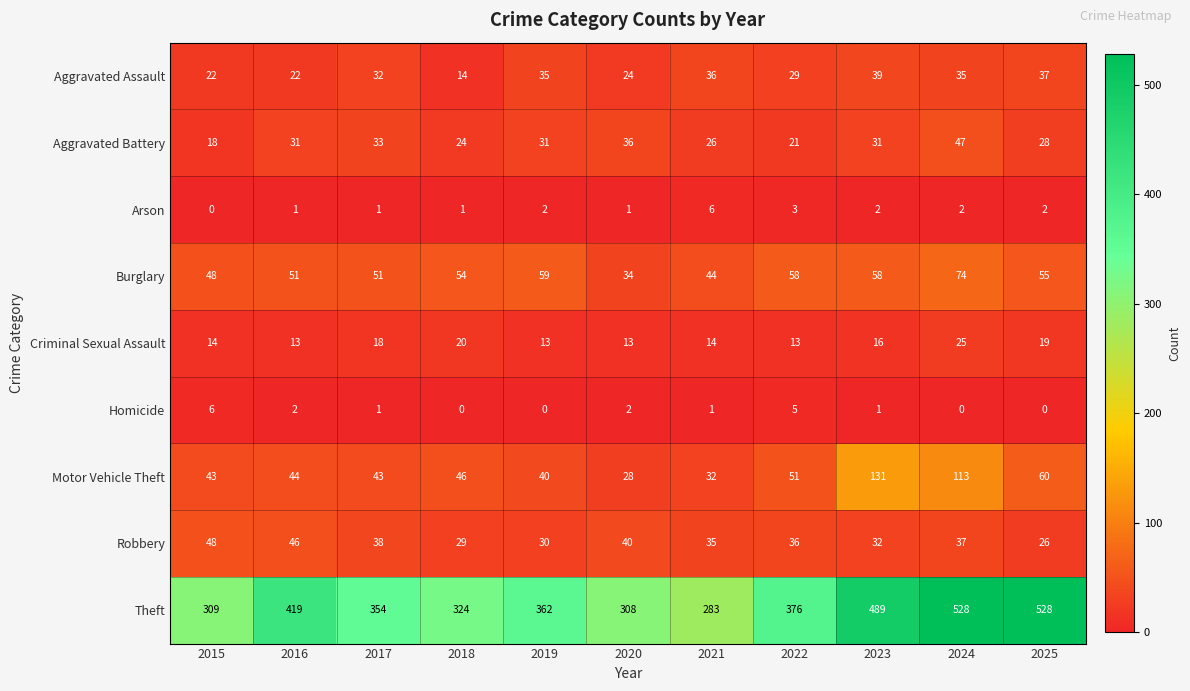

What is the average value of the Robbery series?

36